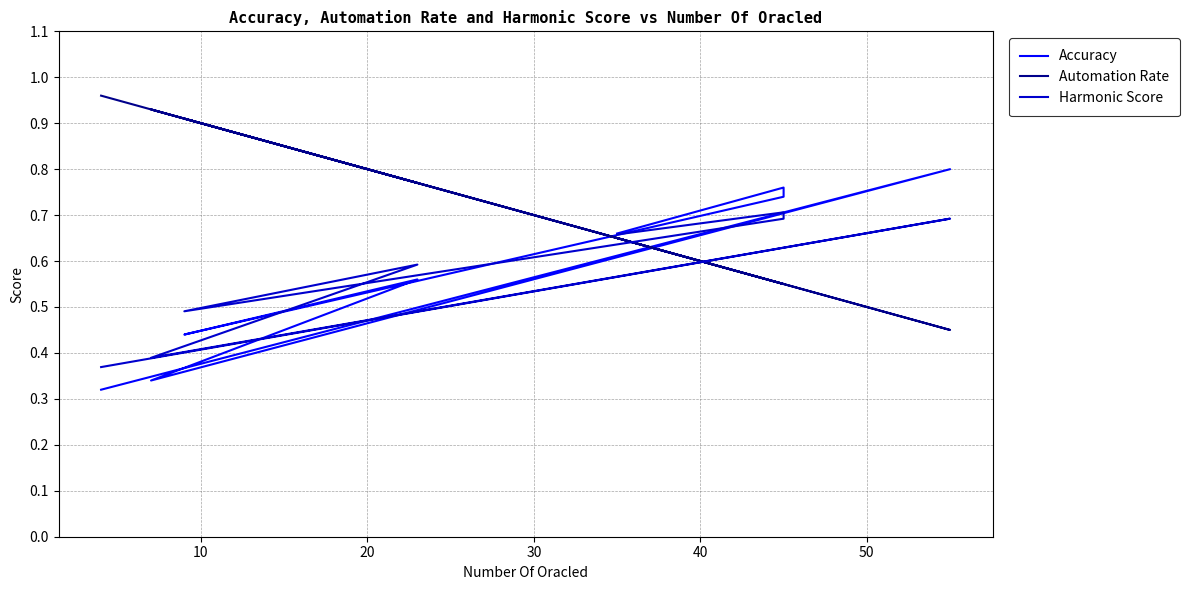

In Automation Rate, how many points are lower than both neighbors (excluding endpoints)?

2